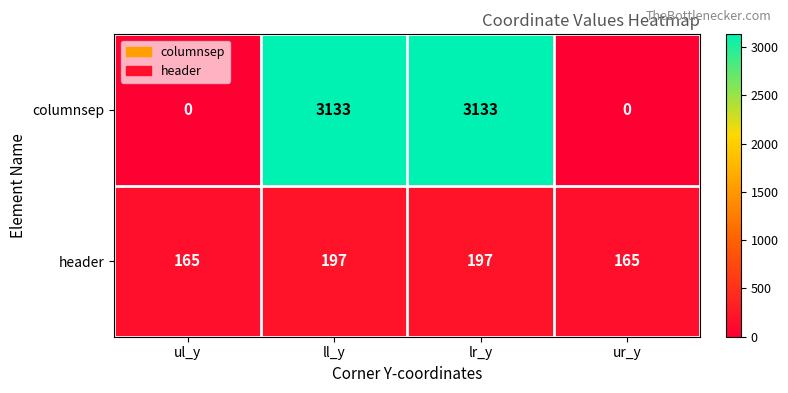

Reading right to left, extract all data points from this chart.

columnsep: ur_y=0	lr_y=3133	ll_y=3133	ul_y=0
header: ur_y=165	lr_y=197	ll_y=197	ul_y=165